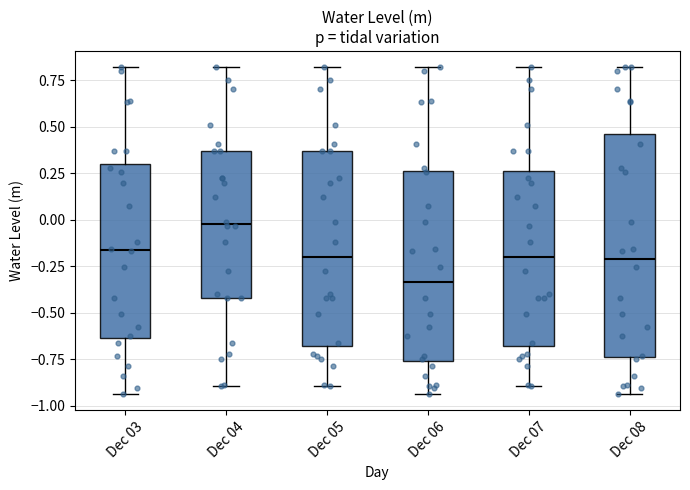

Reading left to right, read every box against the y-axis: the position of its median line, the range the box covers, and the ends of its whiskers. The values are not printed on the chart, so give them approximately, as read against the axis.

Dec 03: median -0.15, box -0.65 to 0.30, whiskers -0.95 to 0.80
Dec 04: median 0.00, box -0.40 to 0.35, whiskers -0.90 to 0.80
Dec 05: median -0.20, box -0.70 to 0.35, whiskers -0.90 to 0.80
Dec 06: median -0.35, box -0.75 to 0.25, whiskers -0.95 to 0.80
Dec 07: median -0.20, box -0.70 to 0.25, whiskers -0.90 to 0.80
Dec 08: median -0.20, box -0.75 to 0.45, whiskers -0.95 to 0.80